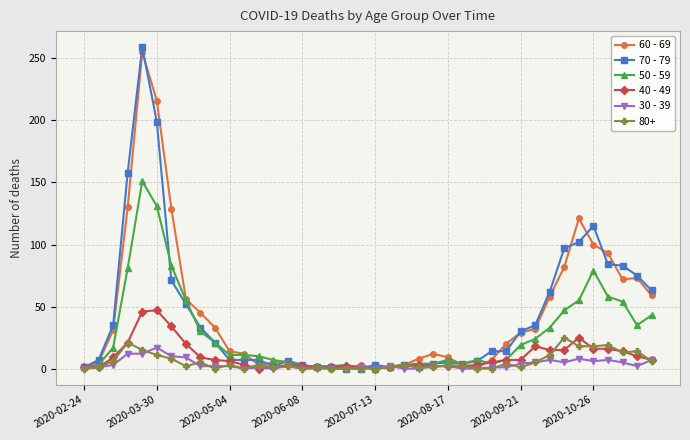

True or false: 30 - 39 has more than 1 points higher than both neighbors.

True